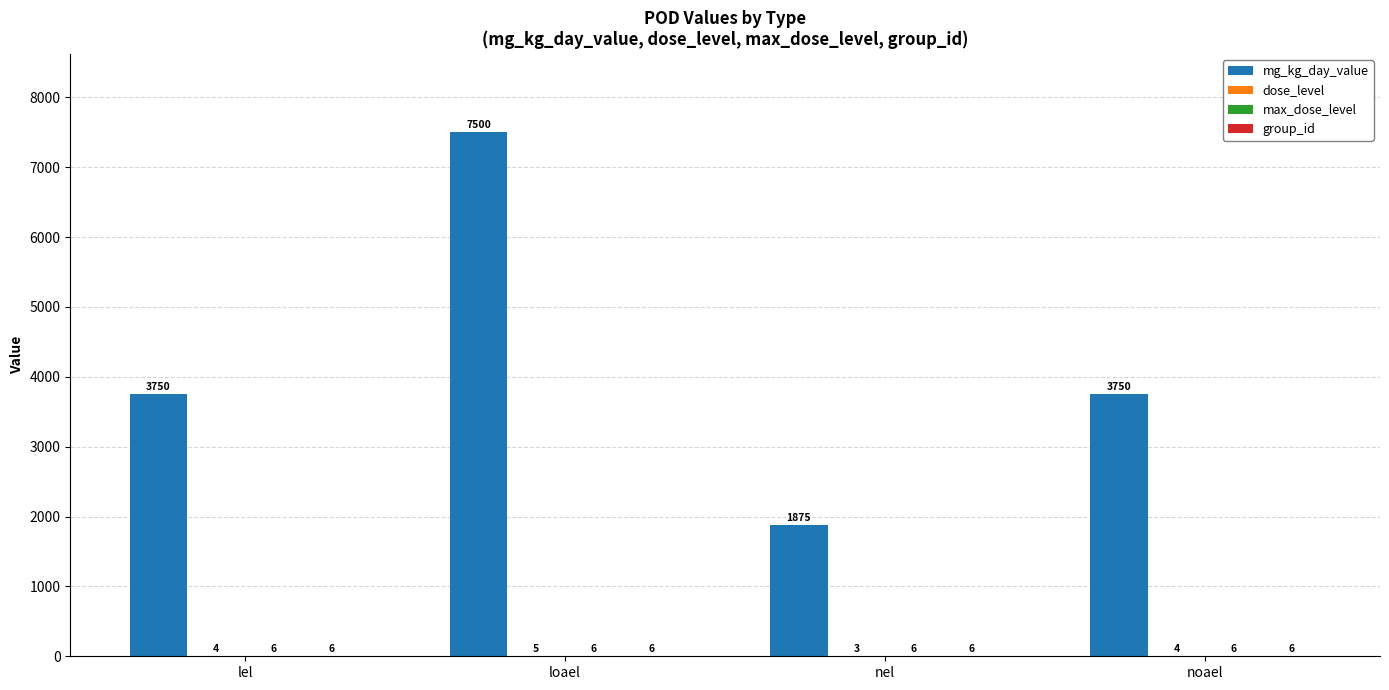

What is the approximate value of mg_kg_day_value at lel?

3750